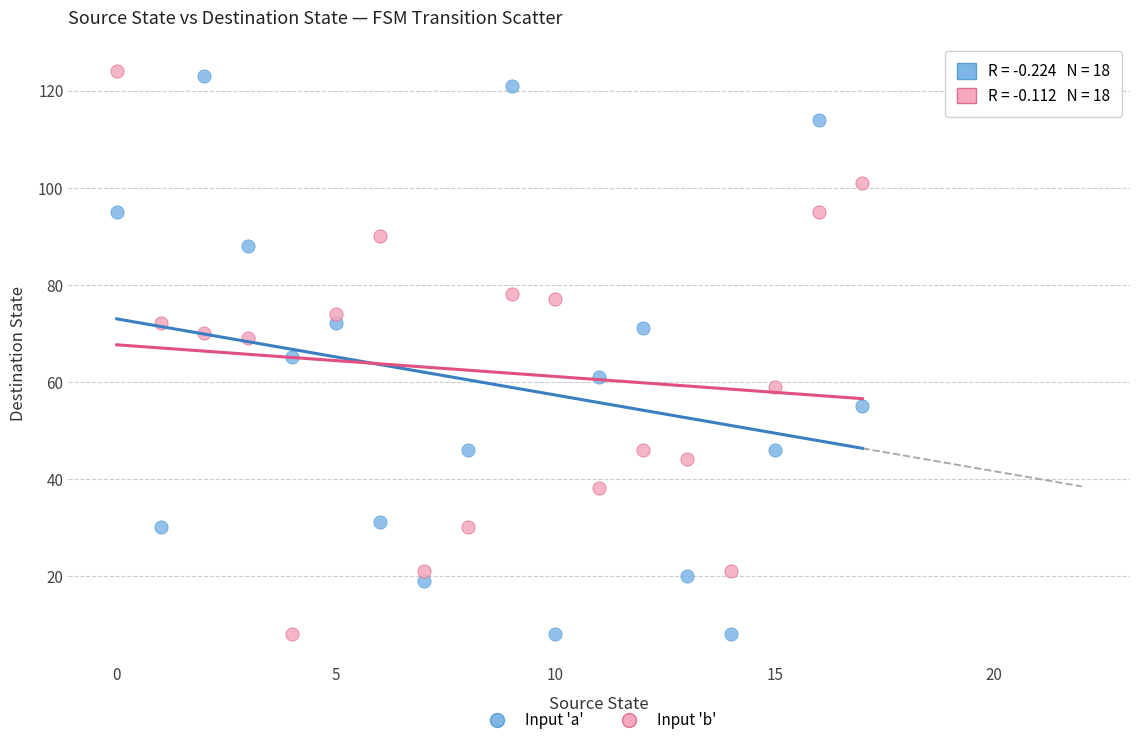

Across all data points, what is the range of Y values (max minus min)?

116